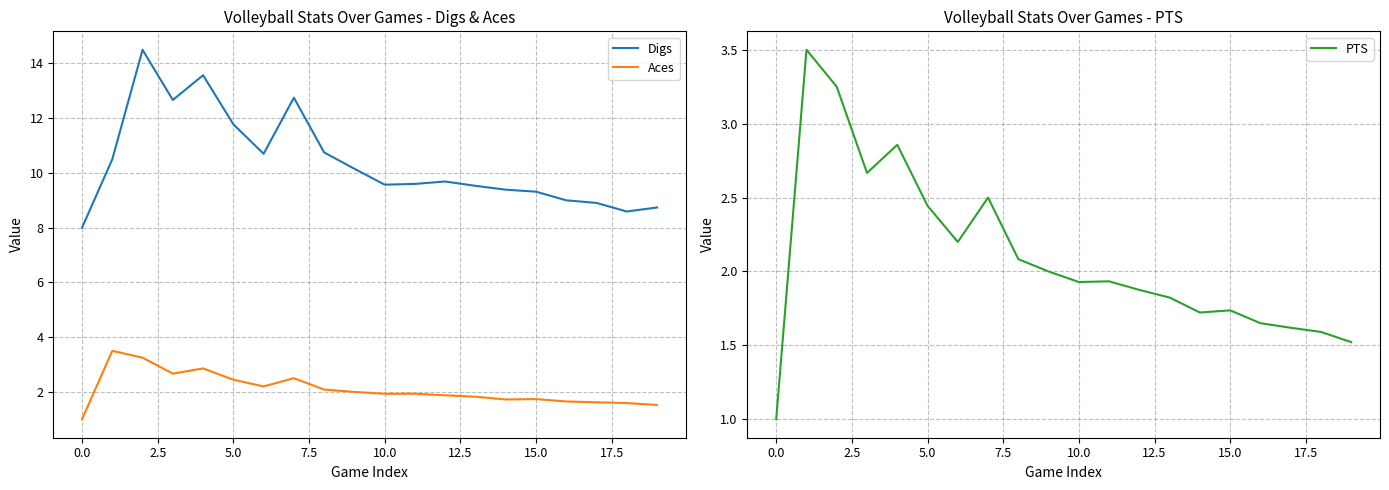

How many data points in PTS are above 1?

19